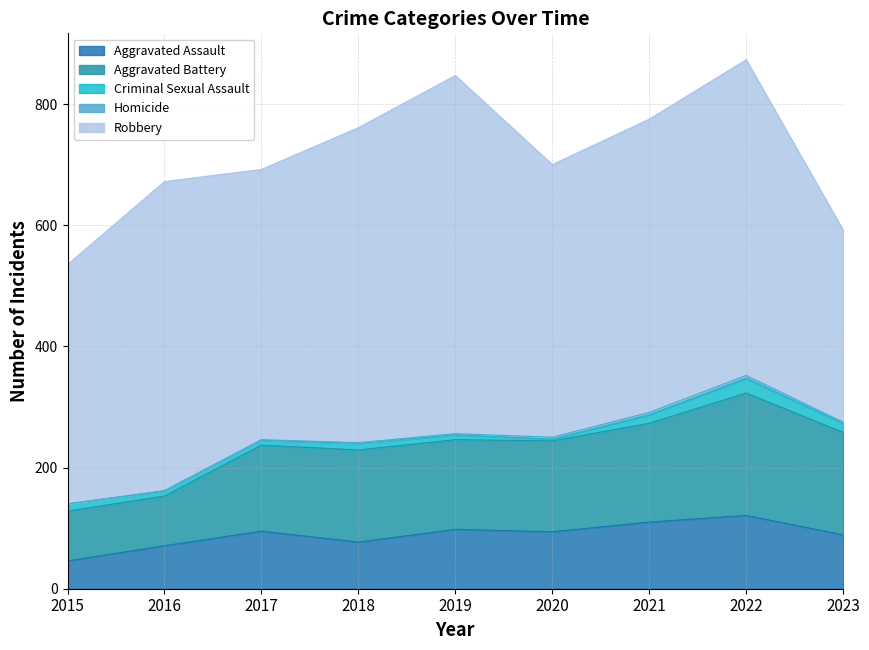

Reading left to right, list all the values displayed in this chart.

Aggravated Assault: 46	71	95	77	98	94	110	121	89
Aggravated Battery: 82	82	142	152	148	150	163	202	169
Criminal Sexual Assault: 12	8	8	11	8	3	14	24	15
Homicide: 0	1	1	1	2	3	4	5	2
Robbery: 395	510	446	520	591	450	484	521	317